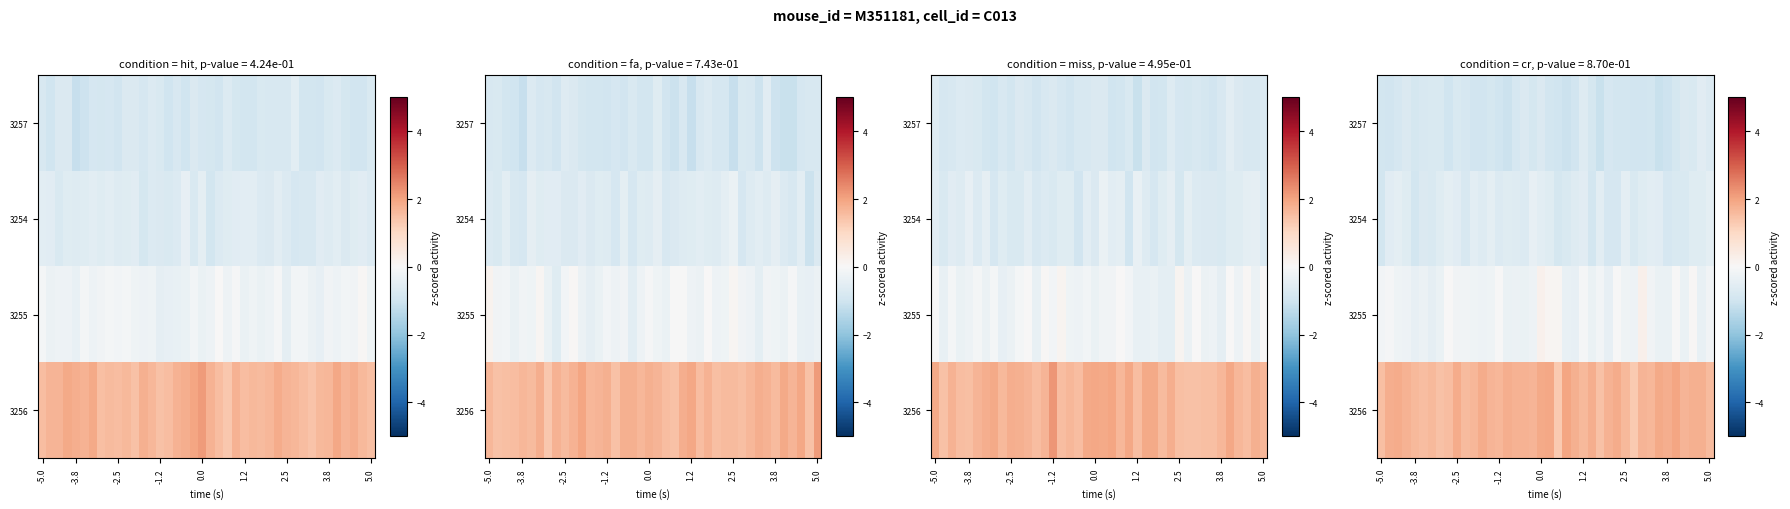

What is the minimum value shown in the chart?

-1.1